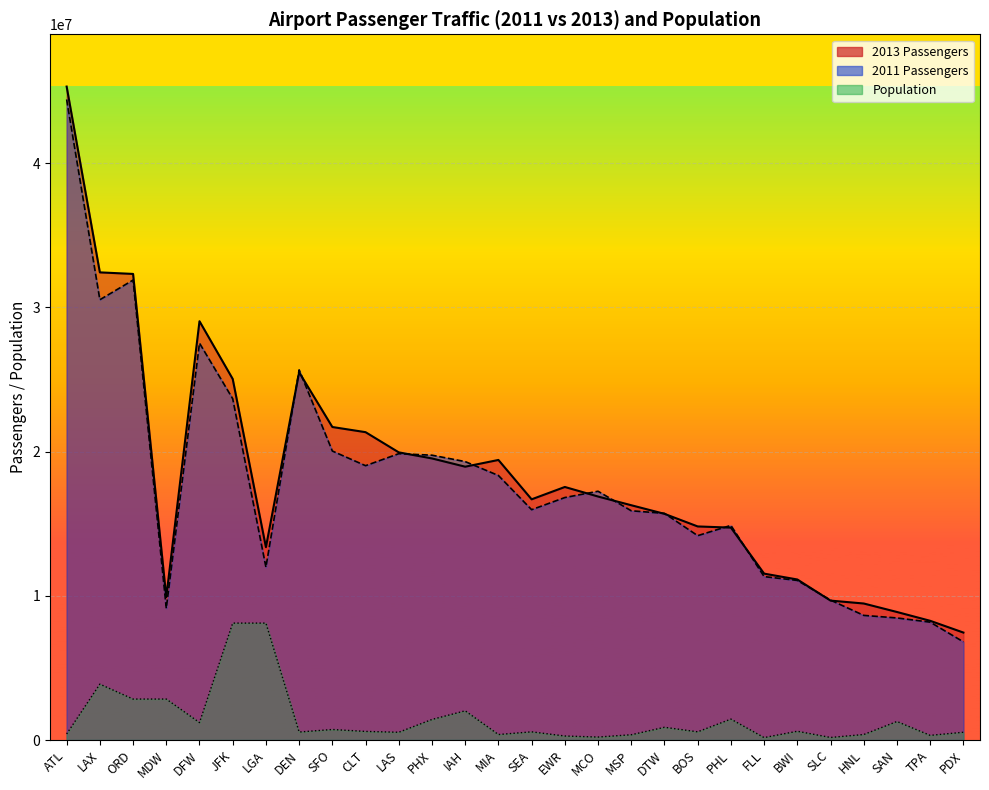

What is the sum of the 2011 Passengers values at DFW and BOS?

41689834